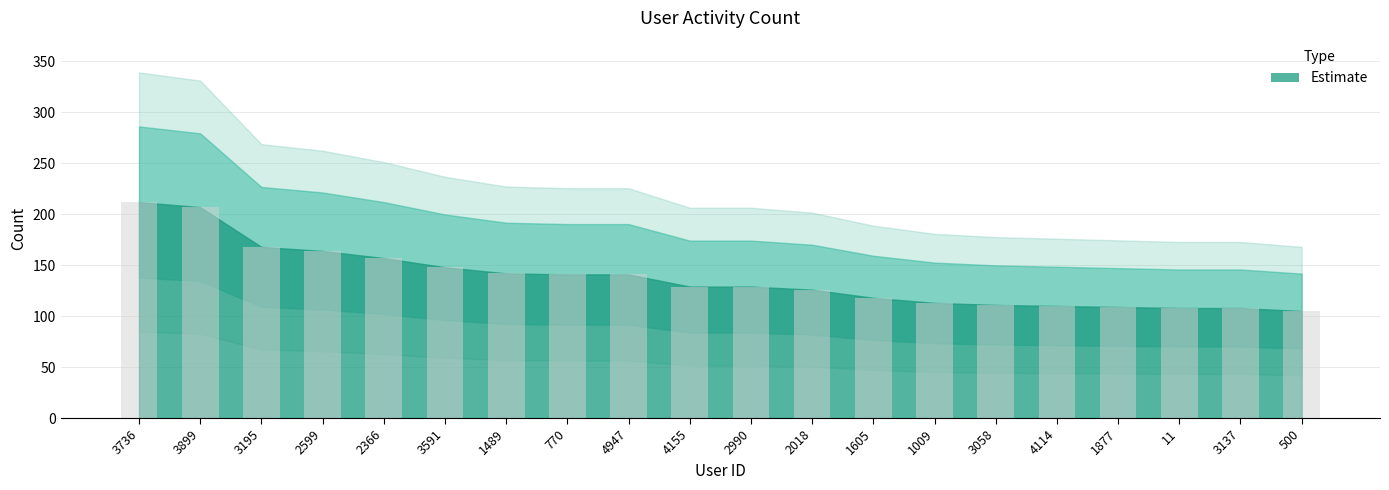

What is the label of the 12th bar from the left?

2018